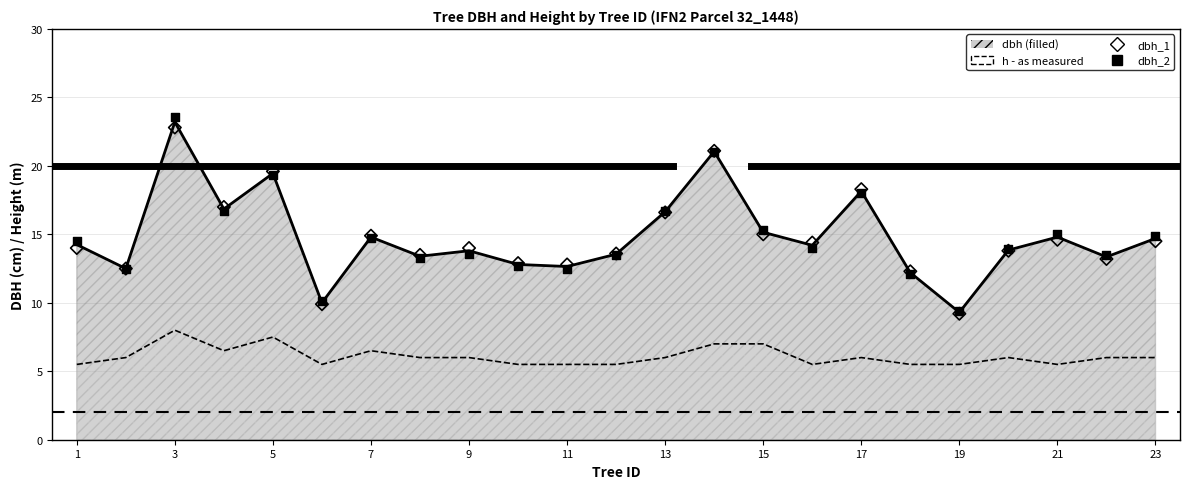

Which series has the largest Y range (max minus min)?

dbh_2